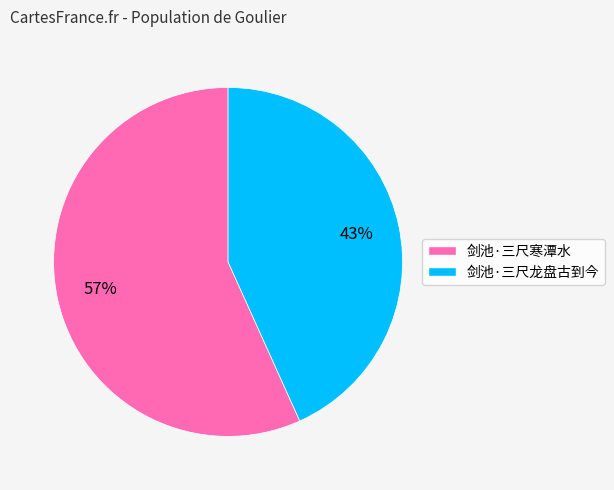

Rank the categories by value from lowest to highest.

剑池·三尺龙盘古到今, 剑池·三尺寒潭水